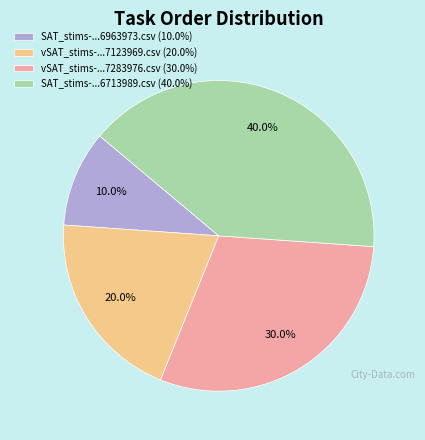

Which slice is the largest?

SAT_stims-...6713989.csv (40.0%)